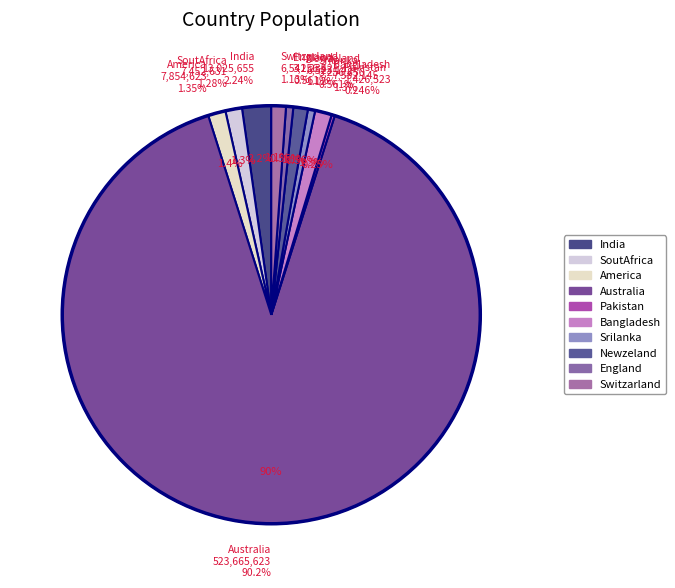

Rank the categories by value from lowest to highest.

Pakistan, England, Srilanka, Newzeland, Switzarland, SoutAfrica, Bangladesh, America, India, Australia